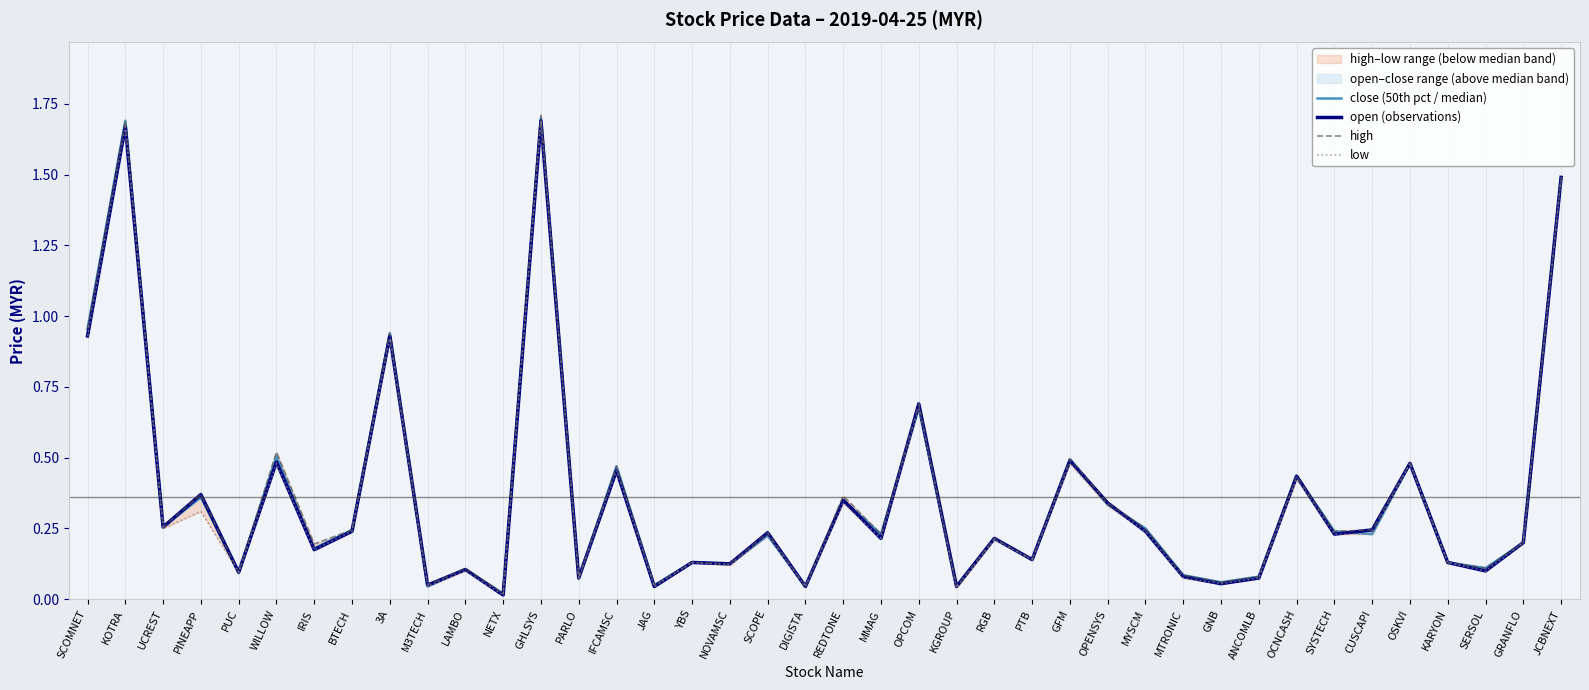

What is the difference between the open (observations) values at DIGISTA and SERSOL?

0.1